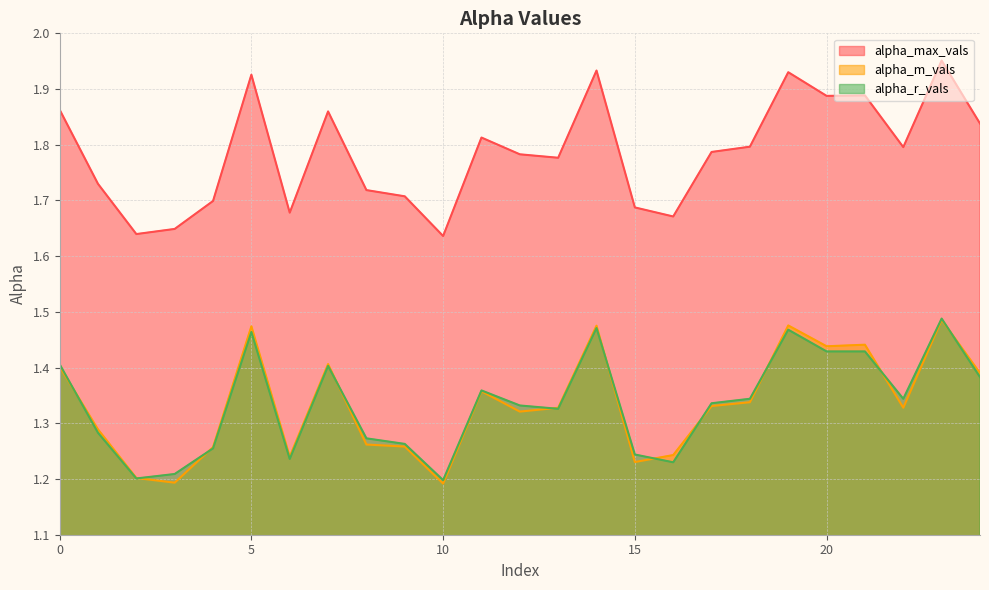

True or false: alpha_r_vals has a value of 2.1 at 2.

False